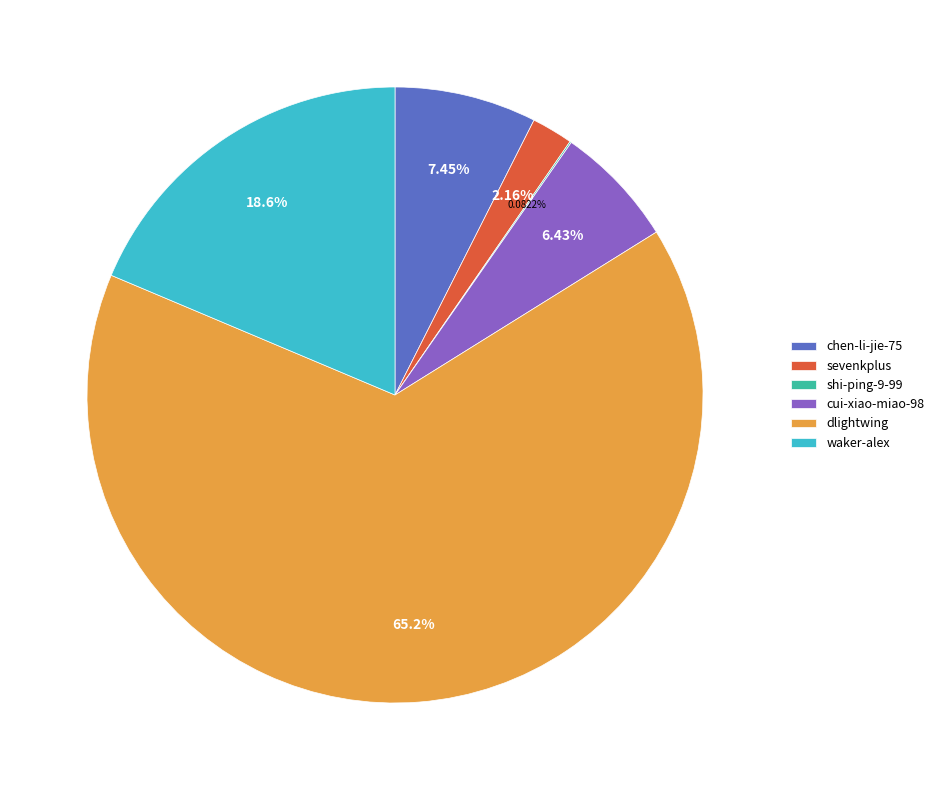

What is the ratio of the value at cui-xiao-miao-98 to the value at chen-li-jie-75?

0.9